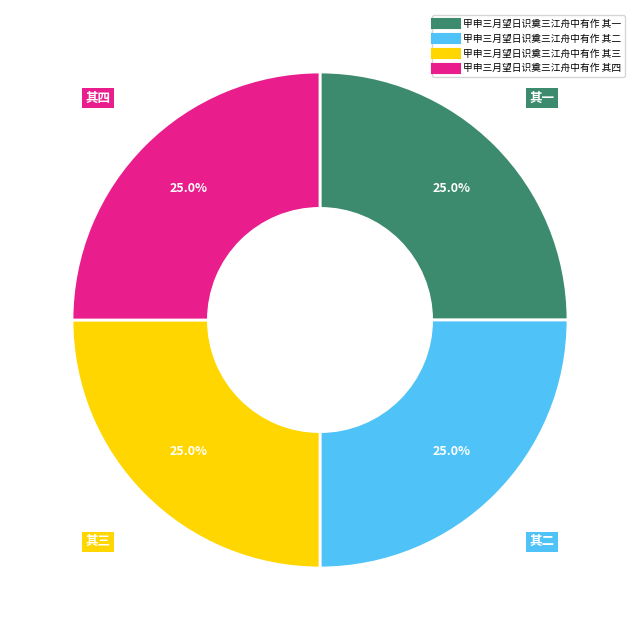

To the nearest percent, what percentage of the pie is 甲申三月望日识奠三江舟中有作 其二?

25%